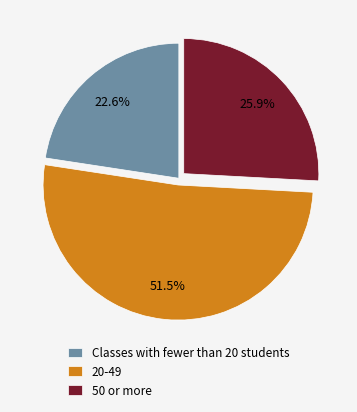

Rank the categories by value from highest to lowest.

20-49, 50 or more, Classes with fewer than 20 students